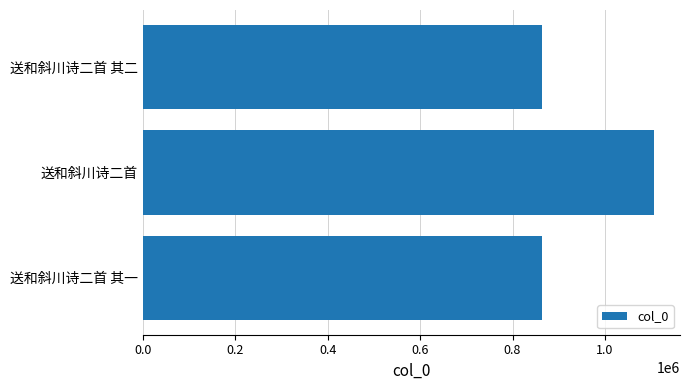

Which category has the highest value across all series?

送和斜川诗二首